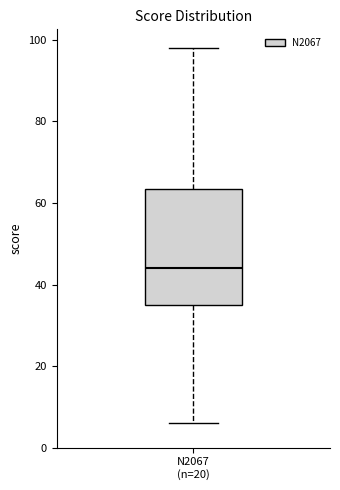

Read this box plot against the y-axis: the position of the median line, the range covered by the box, and the ends of both whiskers. The values are not printed on the chart, so give them approximately, as read against the axis.

median 44, box 36 to 64, whiskers 6 to 98